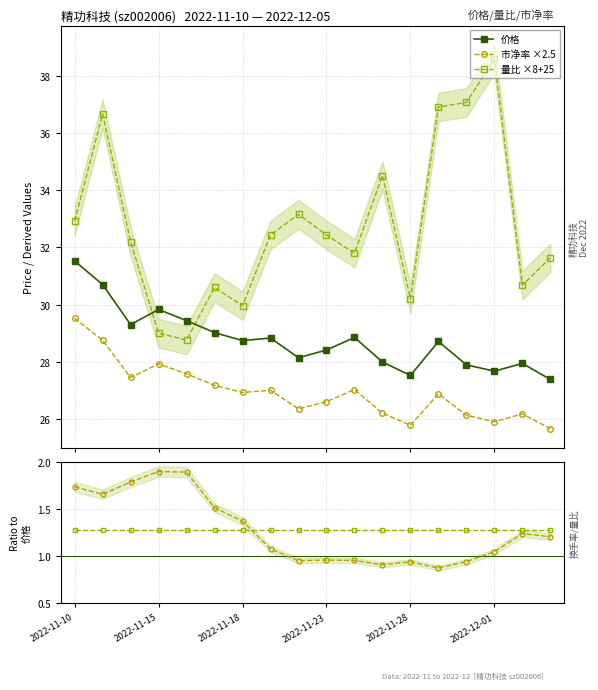

True or false: 价格 and 市净率 ×2.5 intersect in this chart.

False